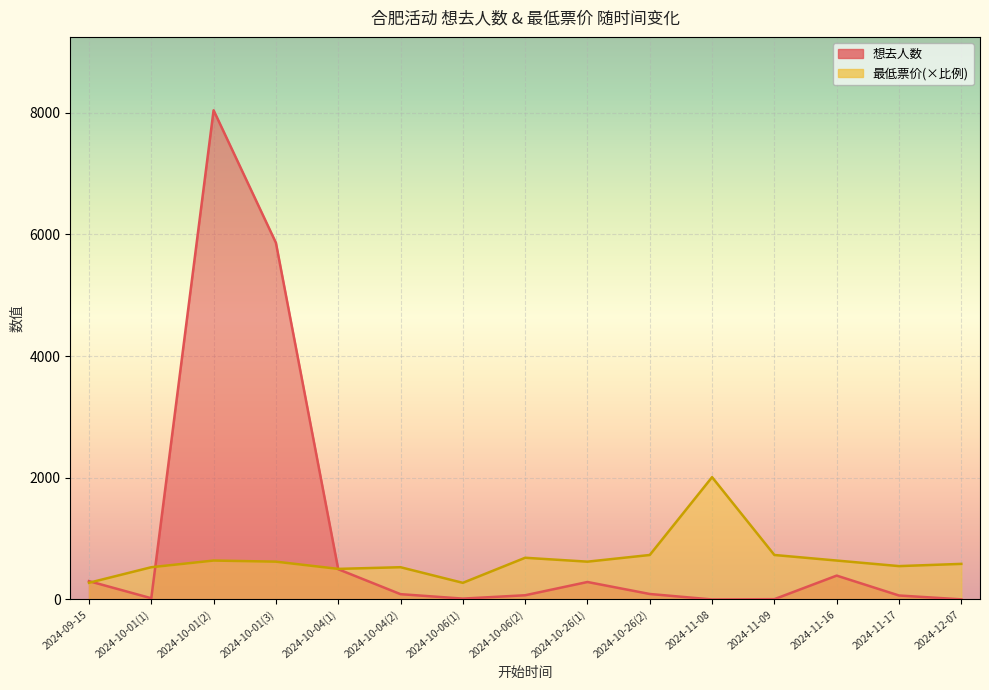

At 2024-10-04(1), list the series in order from largest to smallest.

最低票价, 想去人数